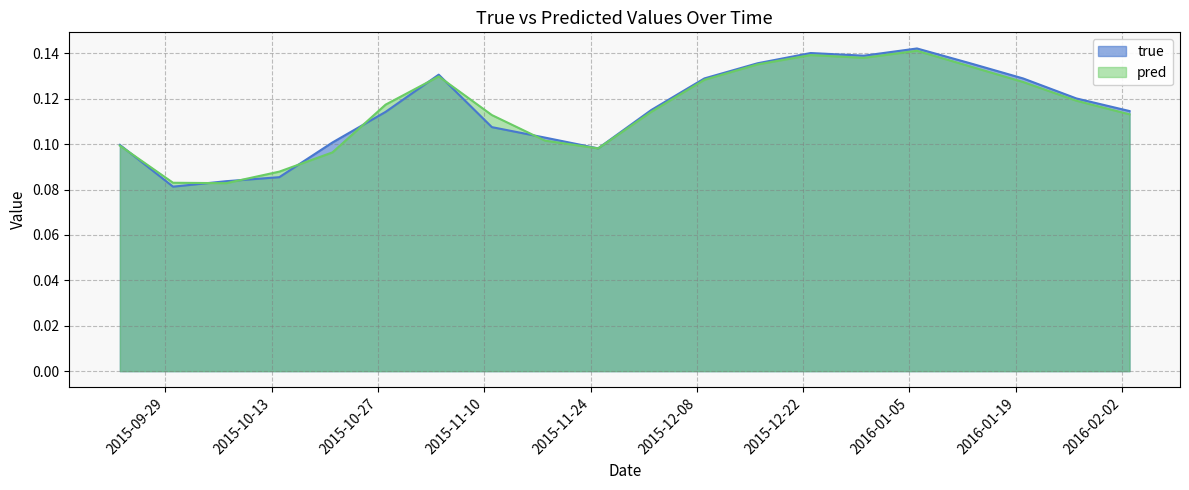

What is the difference between the maximum and minimum values in the true series?

0.1